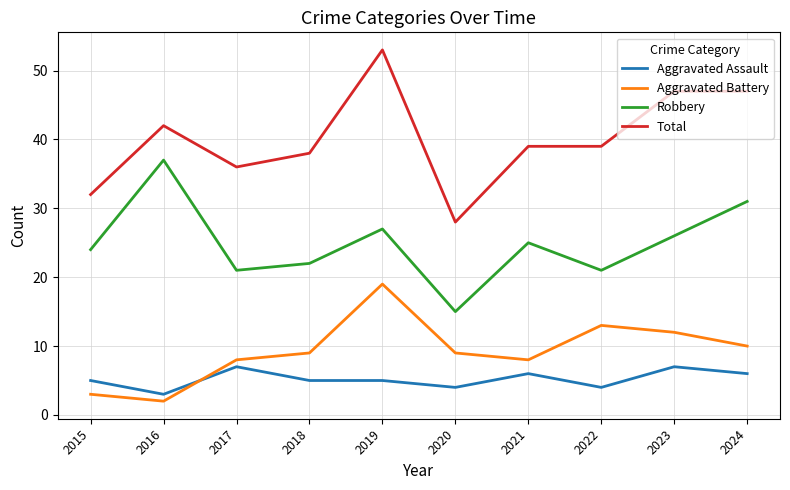

At which label does Robbery reach its minimum?

2020